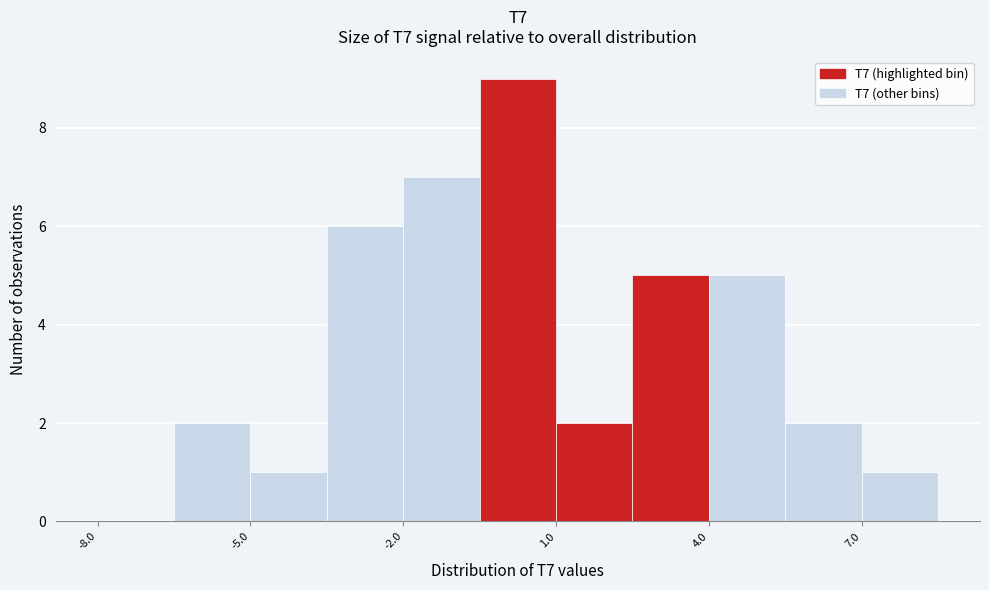

Around what value on the x-axis is the tallest bar? Give the approximate position of its centre, as read against the axis.

0.5